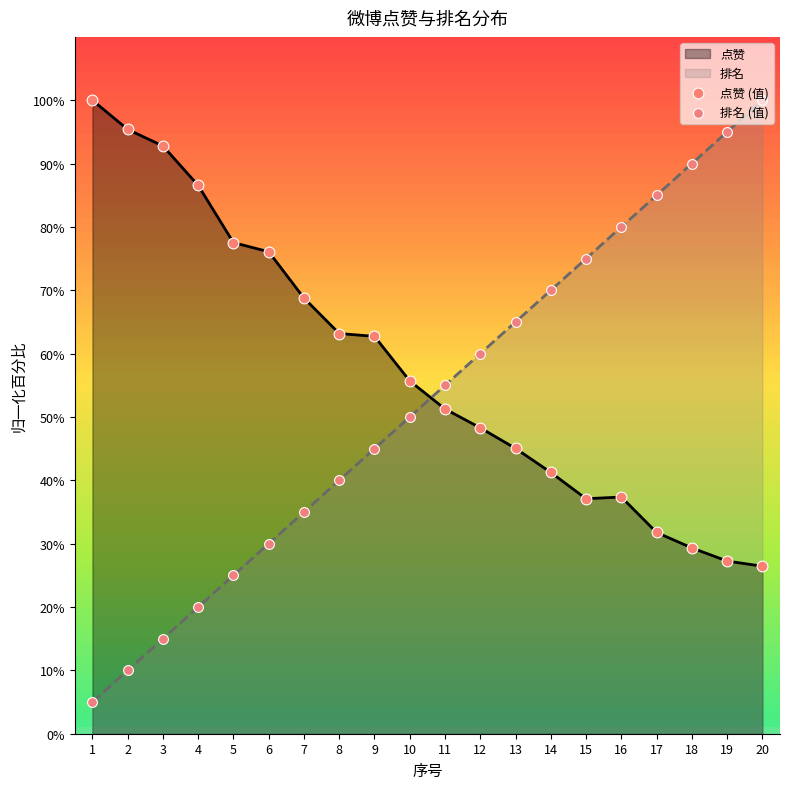

Which series has the largest total across all categories?

点赞